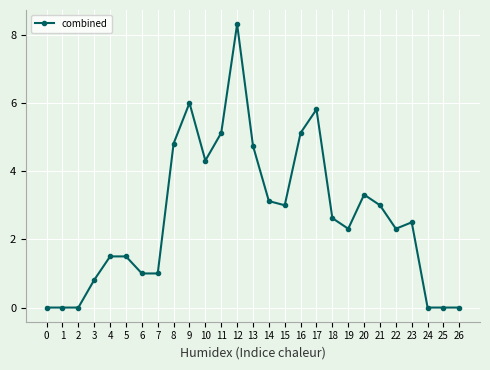

Reading right to left, transcribe all the data shown in this chart.

0.0	0.0	0.0	2.5	2.3	3.0	3.3	2.3	2.6	5.8	5.1	3.0	3.1	4.7	8.3	5.1	4.3	6.0	4.8	1.0	1.0	1.5	1.5	0.8	0.0	0.0	0.0